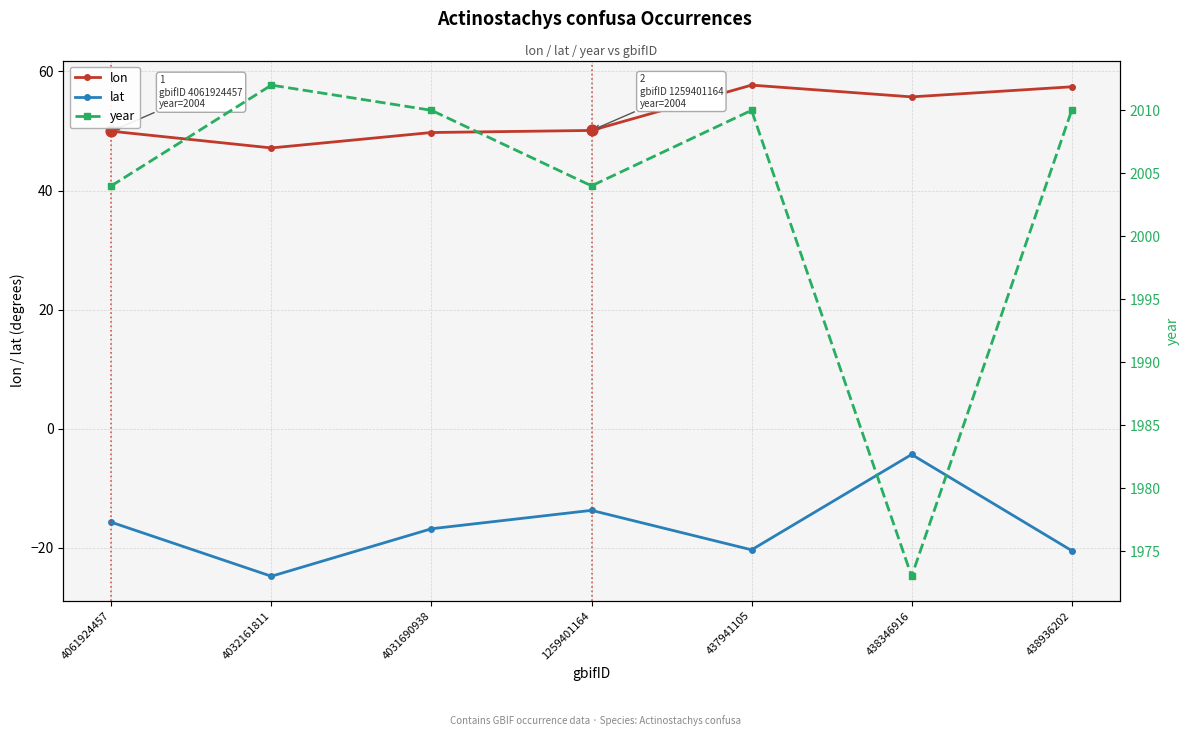

Which series has the largest total across all categories?

year